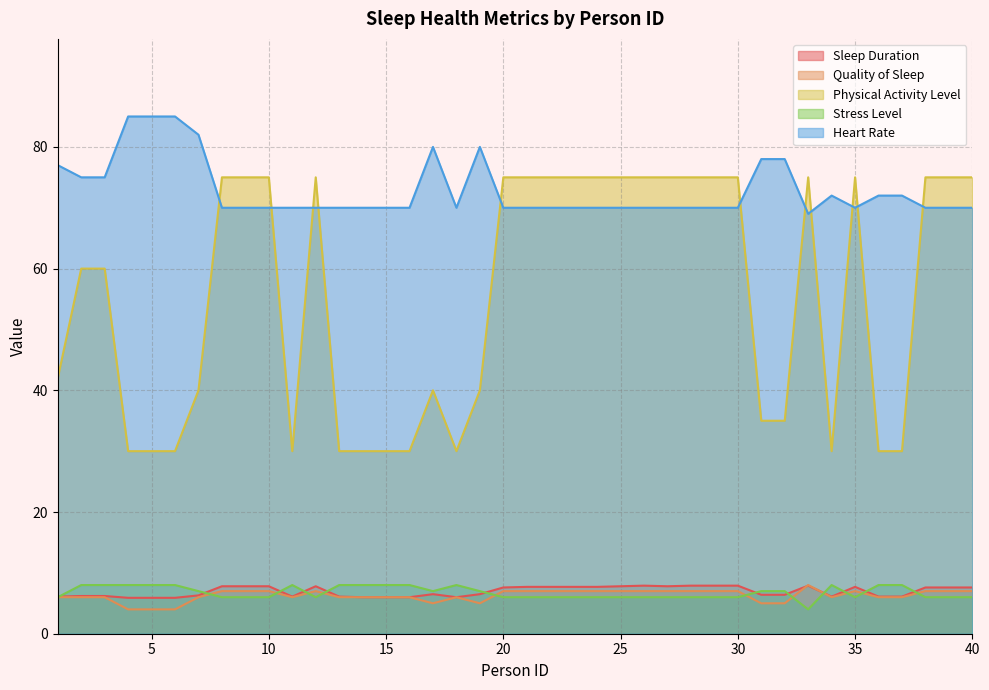

After their last crossing, which series has the higher values: Sleep Duration or Stress Level?

Sleep Duration